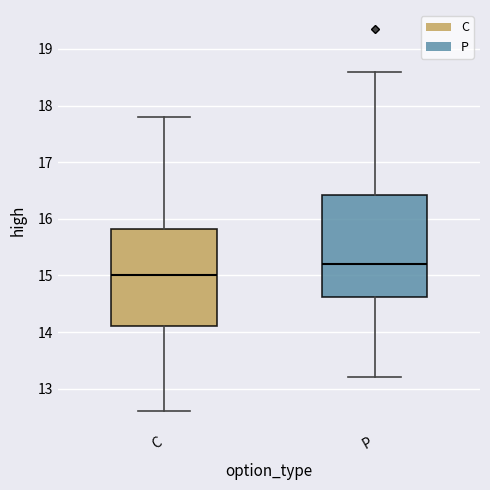

Reading left to right, transcribe this box plot: for each box, give where its median line is, the range the box spans, and where its two whiskers end, as read against the y-axis. The values are not printed on the chart, so give them approximately, as read against the axis.

C: median 15.0, box 14.1 to 15.8, whiskers 12.6 to 17.8
P: median 15.2, box 14.6 to 16.4, whiskers 13.2 to 18.6